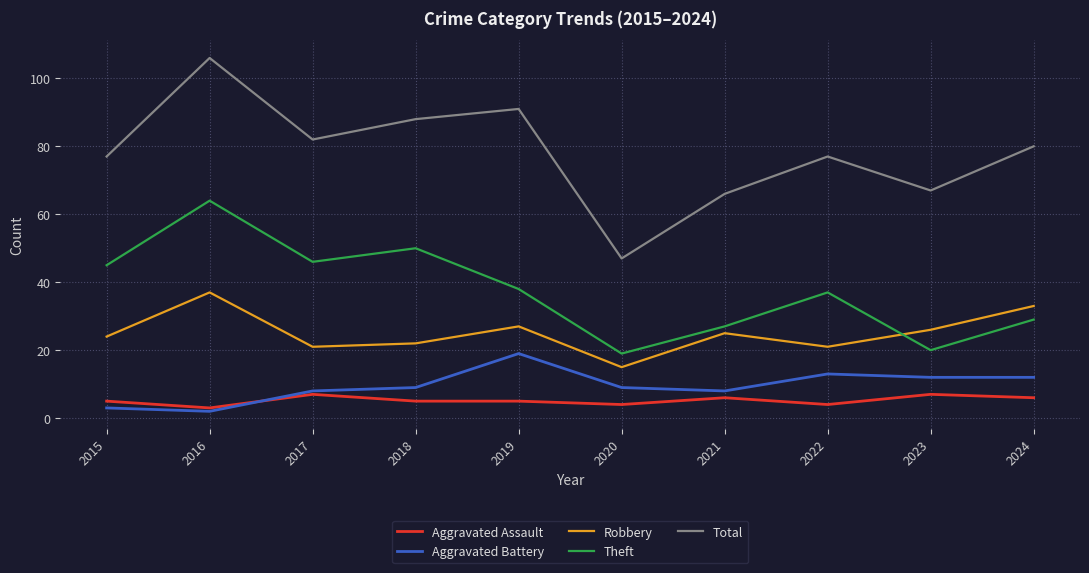

How many interior local valleys does the Robbery series have?

3